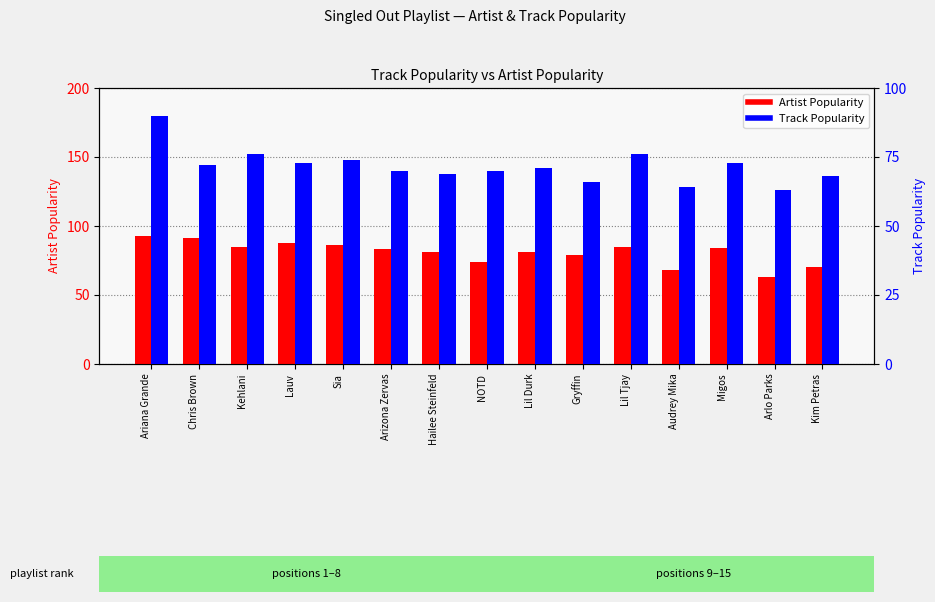

What position from the right is Lil Tjay?

5